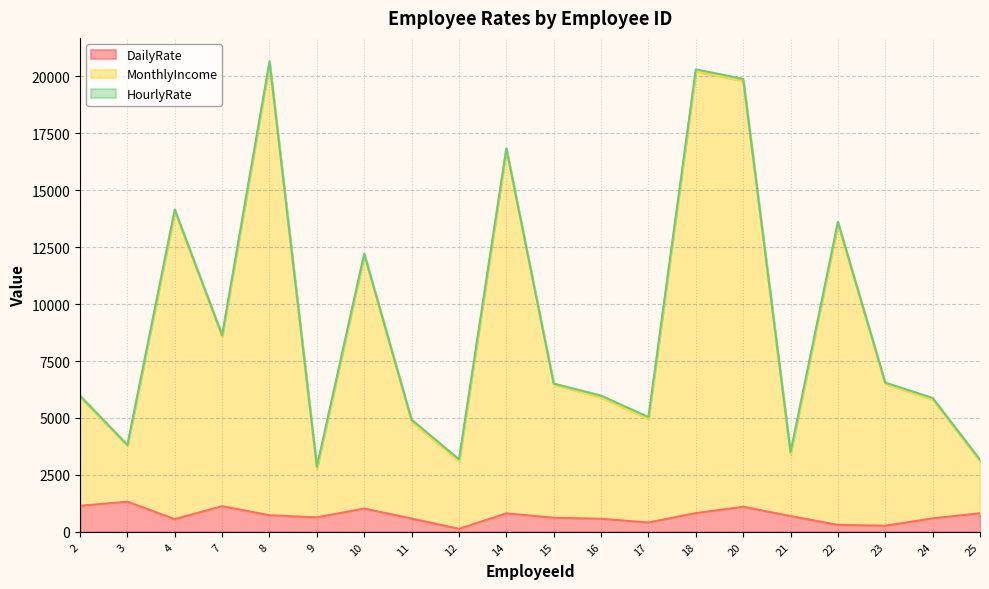

Which series has the widest spread of values?

MonthlyIncome